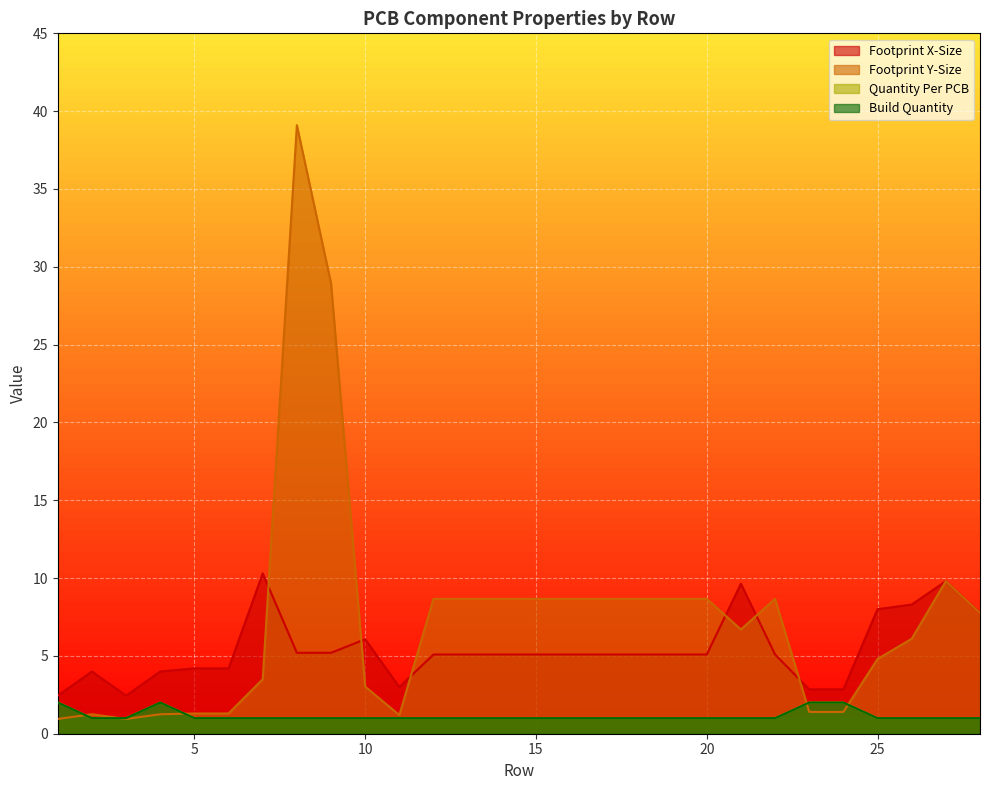

At which category is the sum across all series the highest?

8